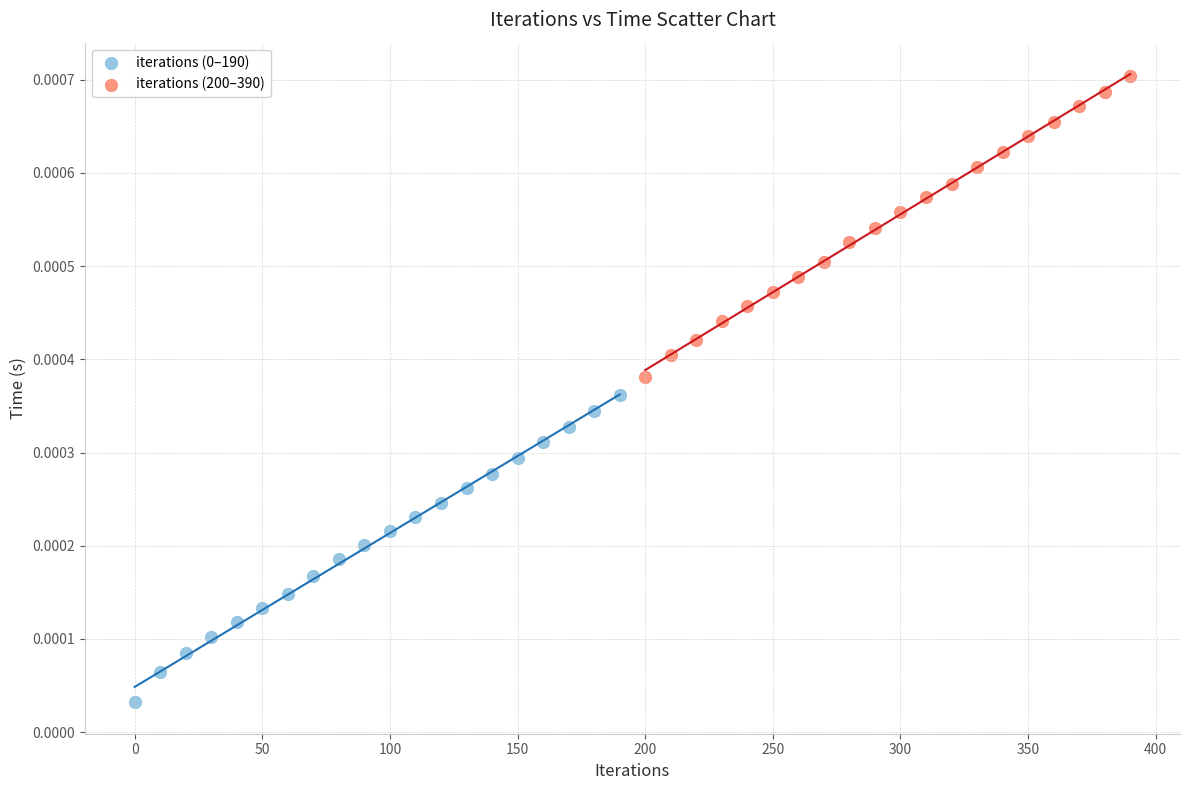

Which series contains the highest Y value?

iterations (200–390)